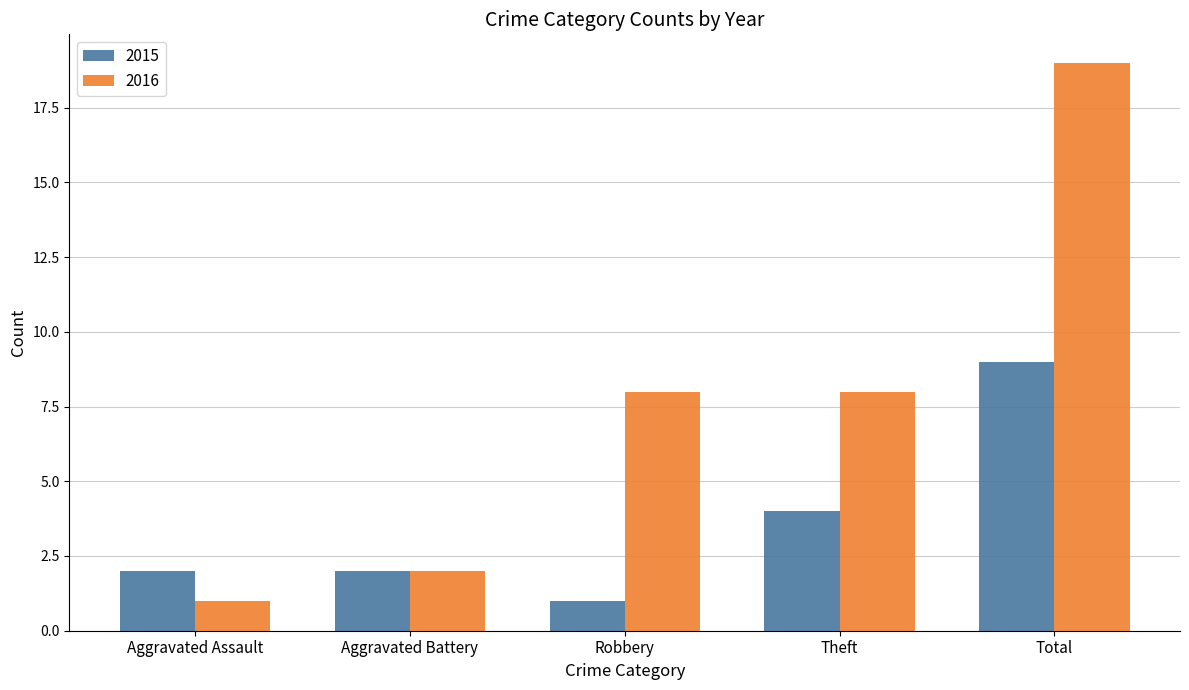

List the series in order of their overall mean, lowest first.

2015, 2016